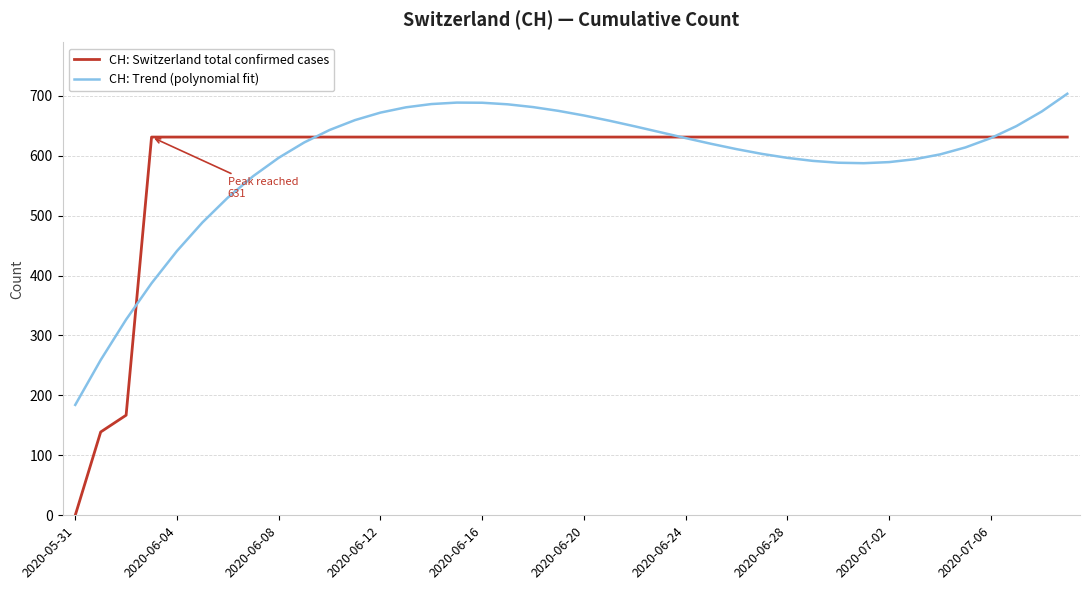

How many times do CH: Trend (polynomial fit) and CH: Switzerland total confirmed cases cross each other?

4